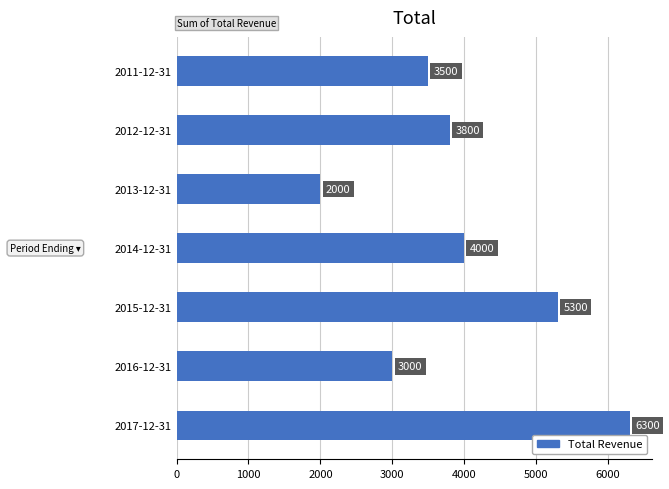

Count the values in the range 3000 to 5300.

5